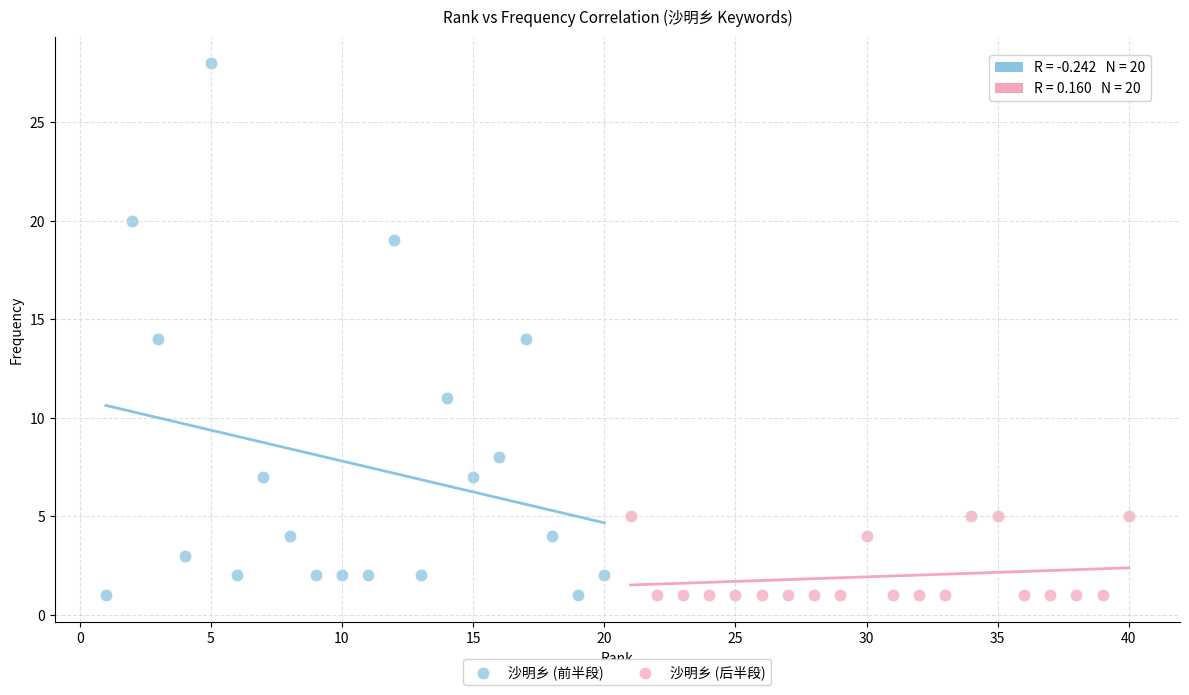

Which series has the largest Y range (max minus min)?

沙明乡 (前半段)